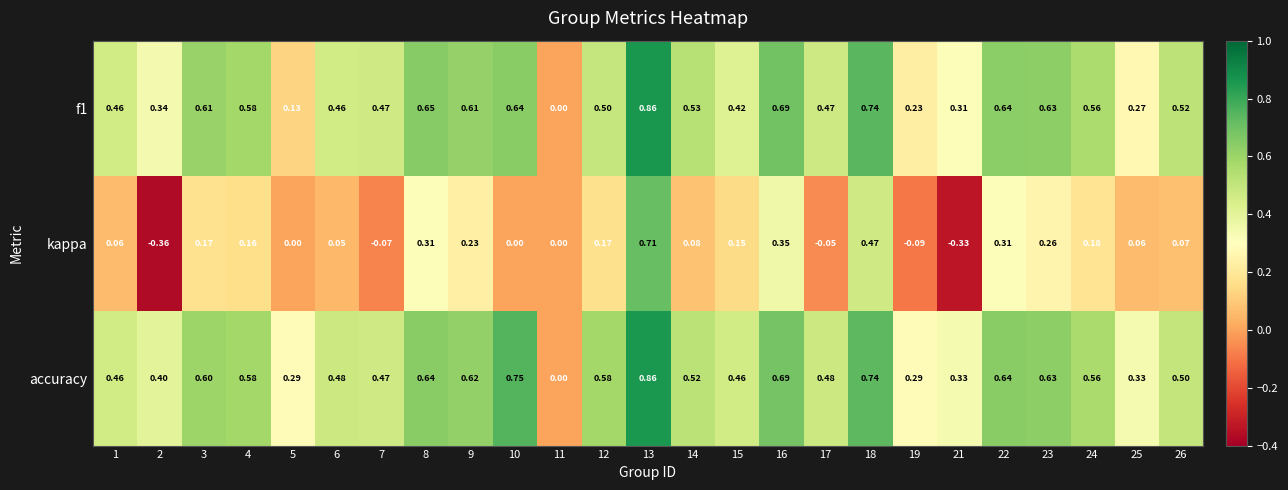

Between 13 and 24, which series saw the biggest shift?

kappa